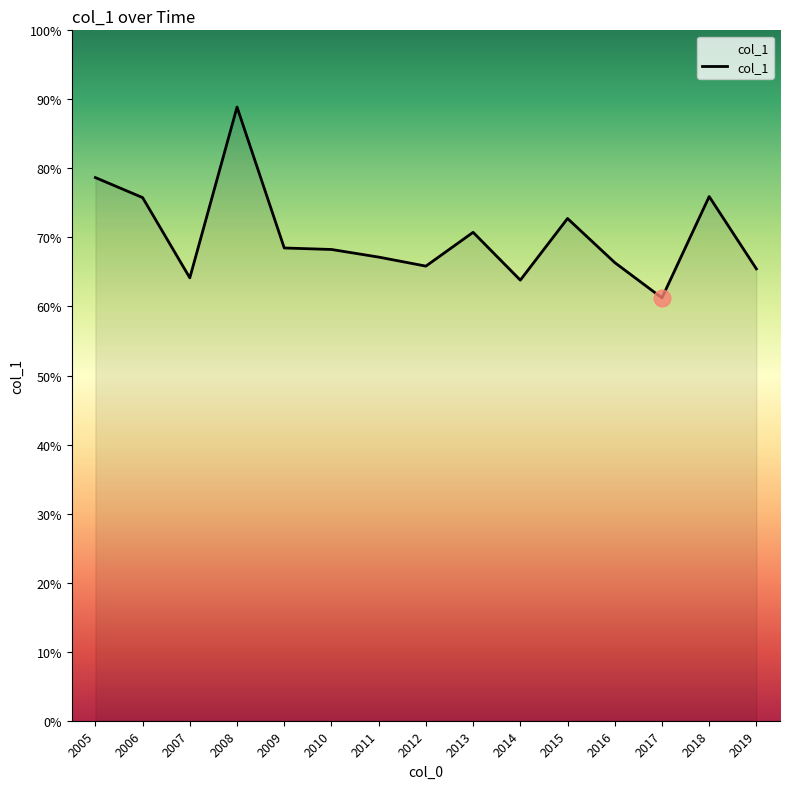

Does the chart display data point markers on the line(s)?

No